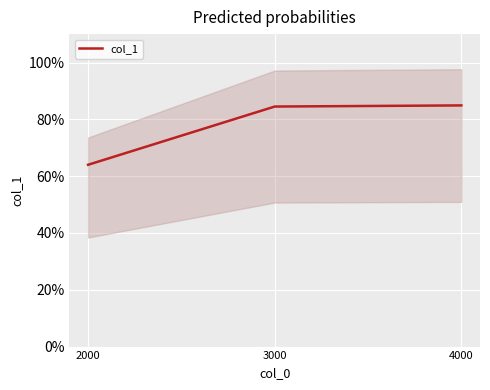

Reading left to right, extract all data points from this chart.

0.6	0.8	0.8